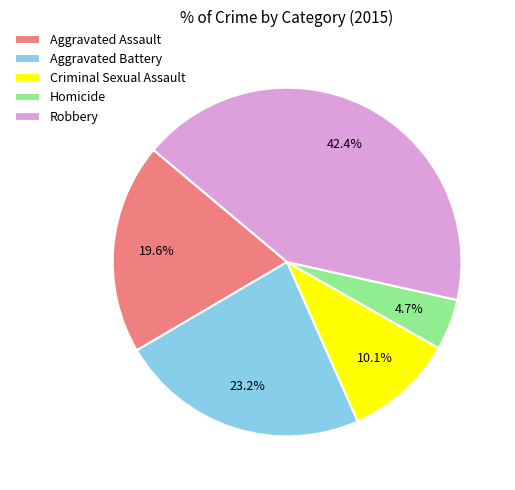

To the nearest percent, what is the difference between the largest and smallest slice percentages?

38%